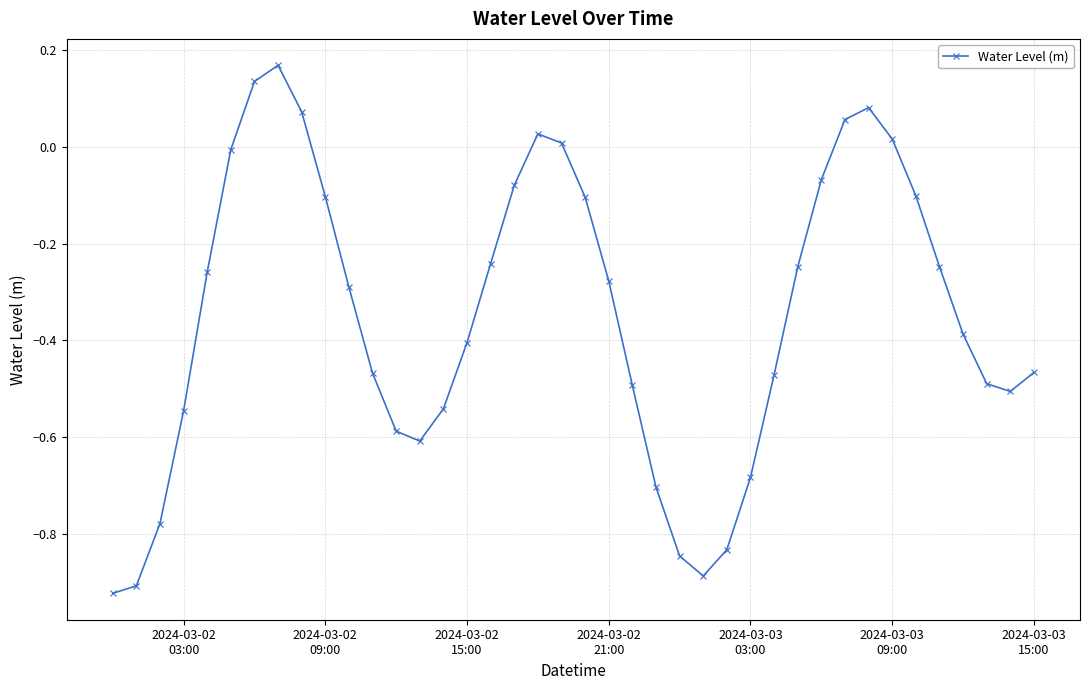

How many interior local peaks (higher than both neighbors) does the data have?

3